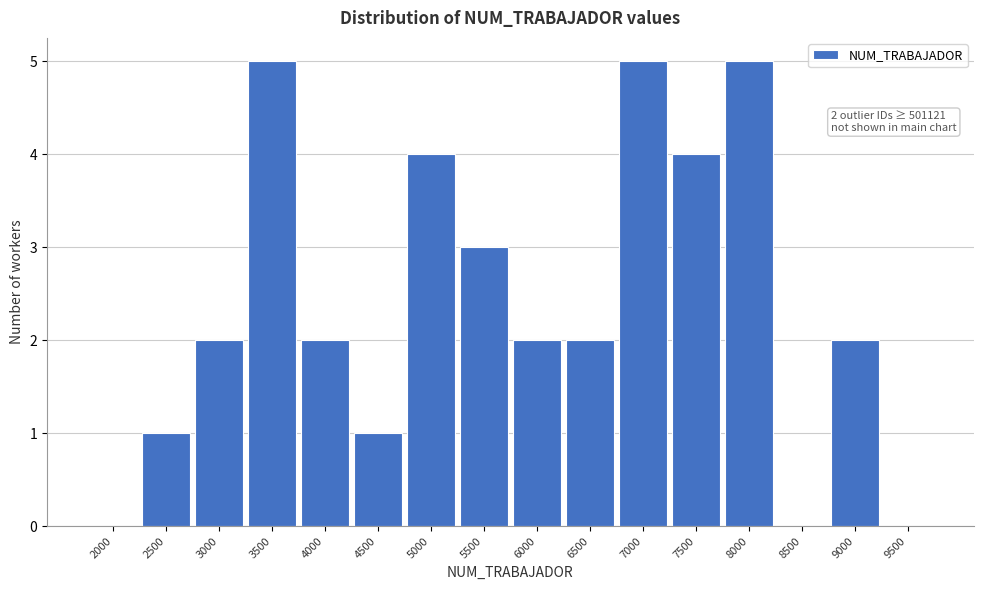

Reading left to right, transcribe all the data shown in this chart.

2000=0	2500=1	3000=2	3500=5	4000=2	4500=1	5000=4	5500=3	6000=2	6500=2	7000=5	7500=4	8000=5	8500=0	9000=2	9500=0